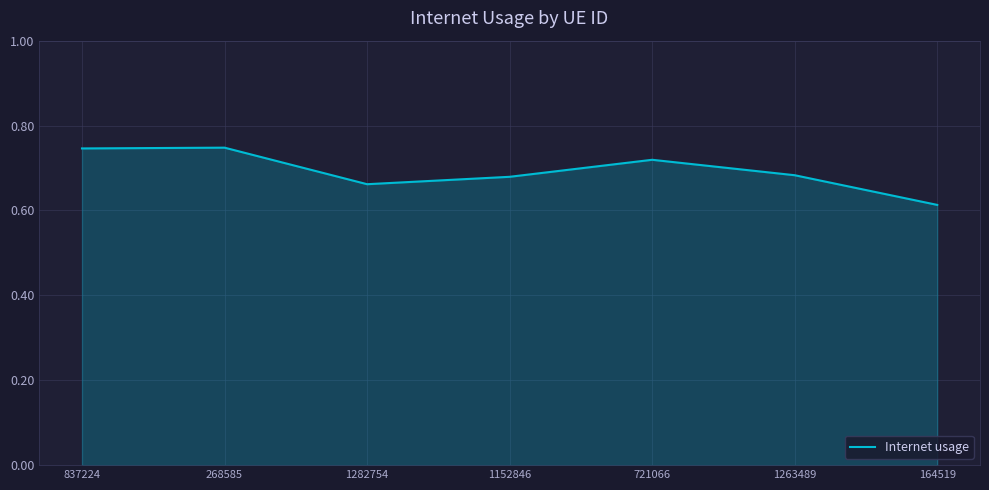

What position from the left is 721066?

5